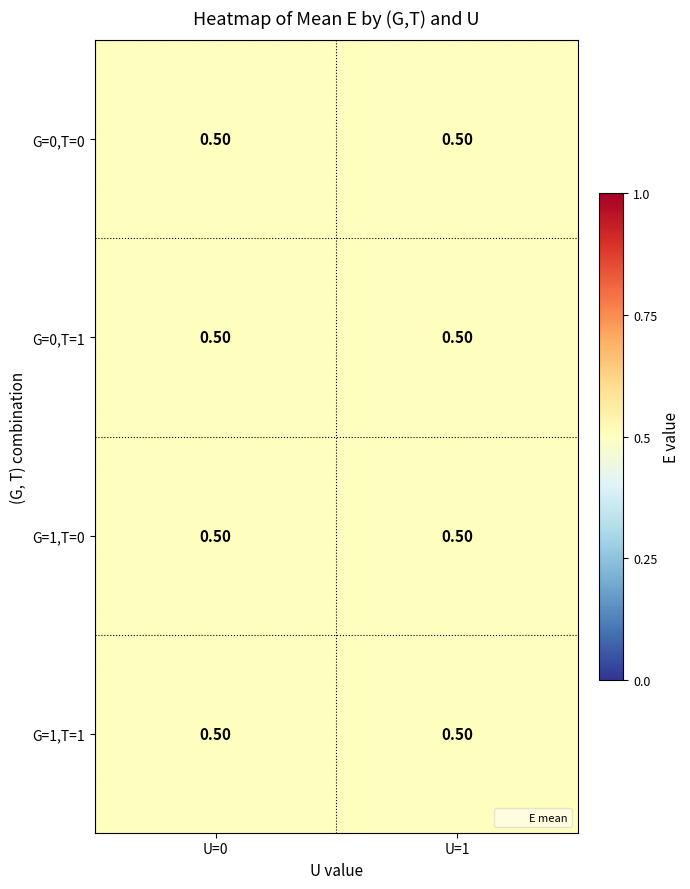

Rank the series at G=0,T=0 from lowest to highest value.

G=0,T=0, G=0,T=1, G=1,T=0, G=1,T=1